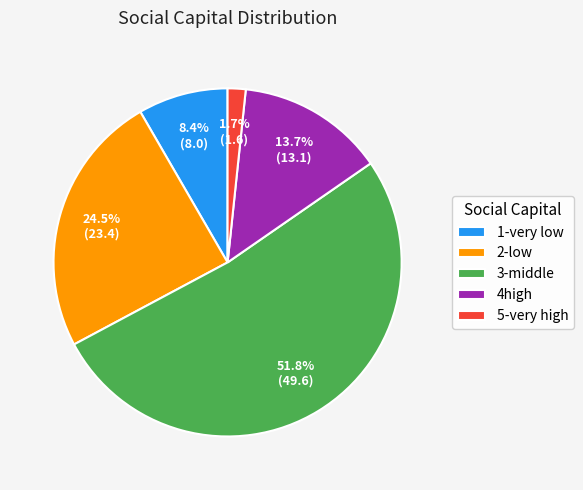

Does 3-middle represent more than half of the total?

Yes